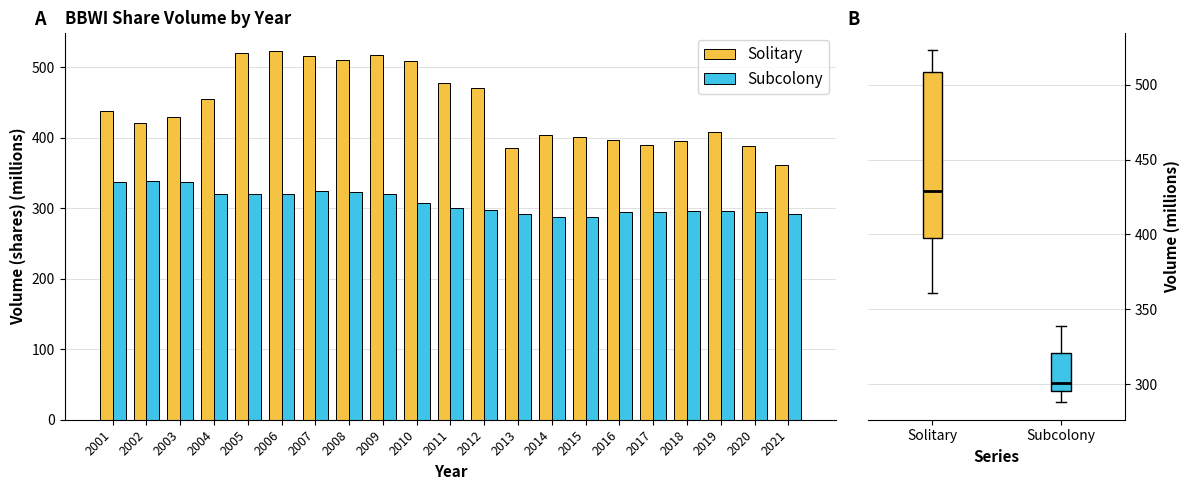

How many bars are there in total?

42